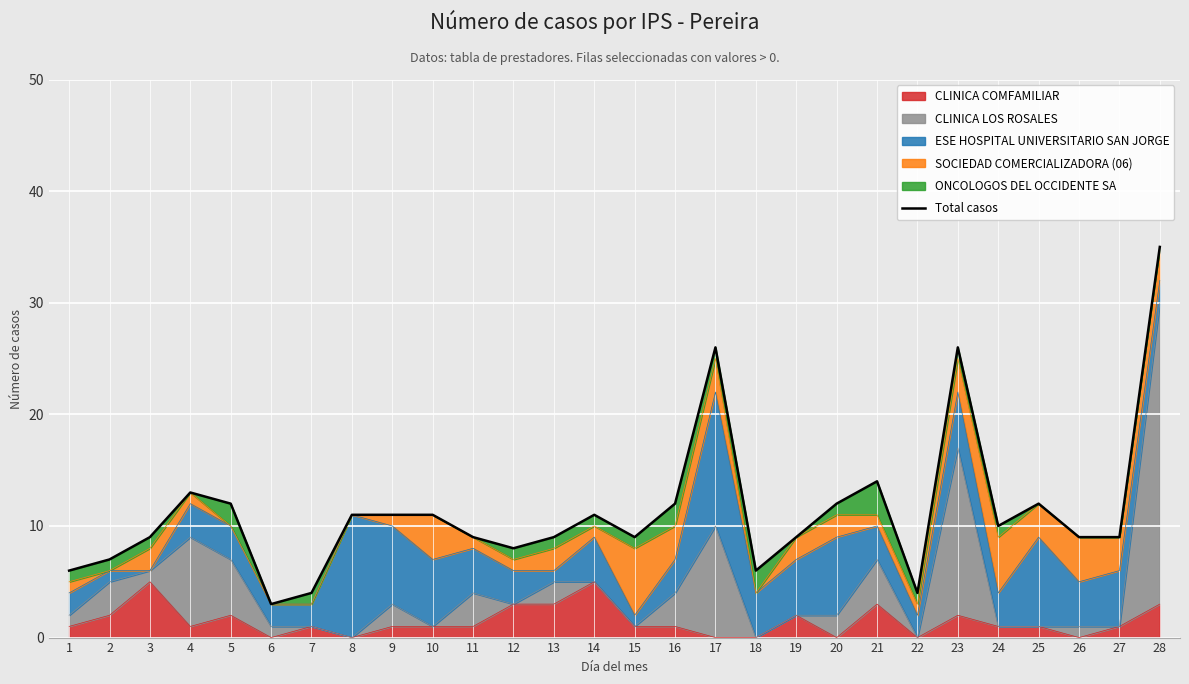

What is the difference between the maximum and minimum values?

32